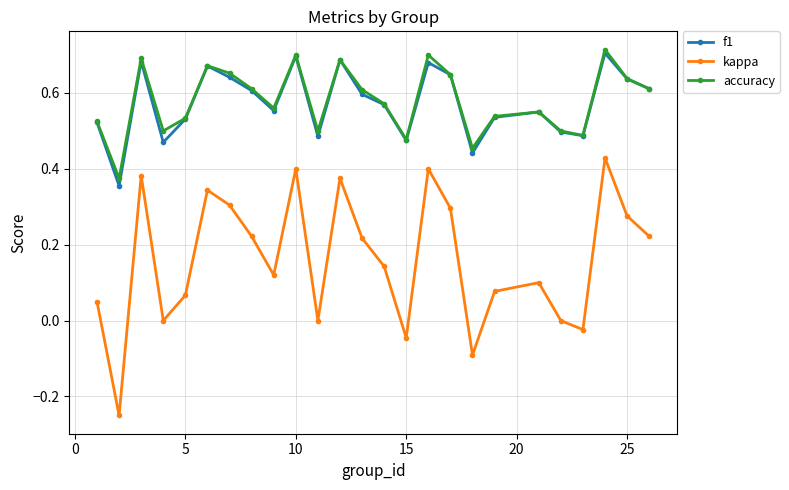

True or false: accuracy and kappa cross at least once.

False